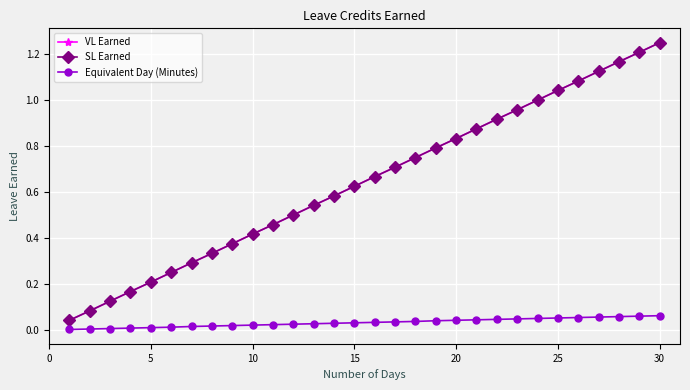

Does the chart have visible grid lines?

Yes